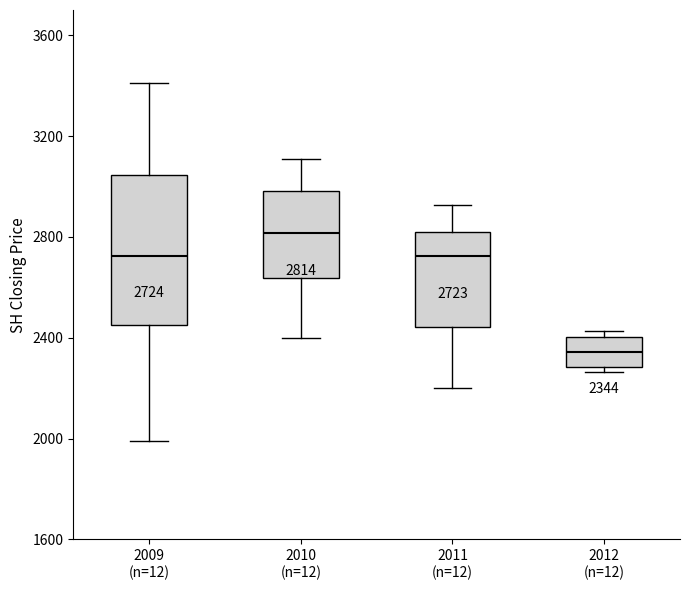

Which box's median line is the lowest?

2012 (n=12)